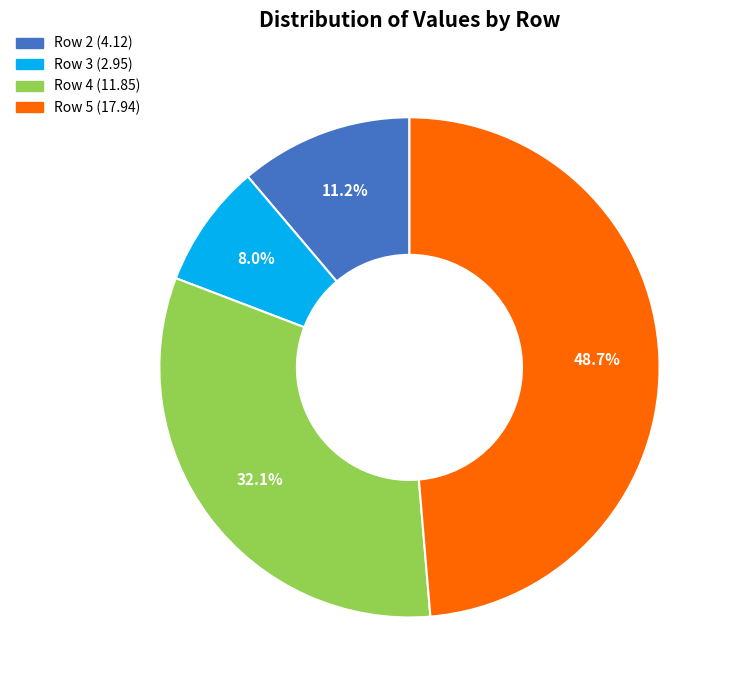

To the nearest percent, what is the difference between the largest and smallest slice percentages?

41%